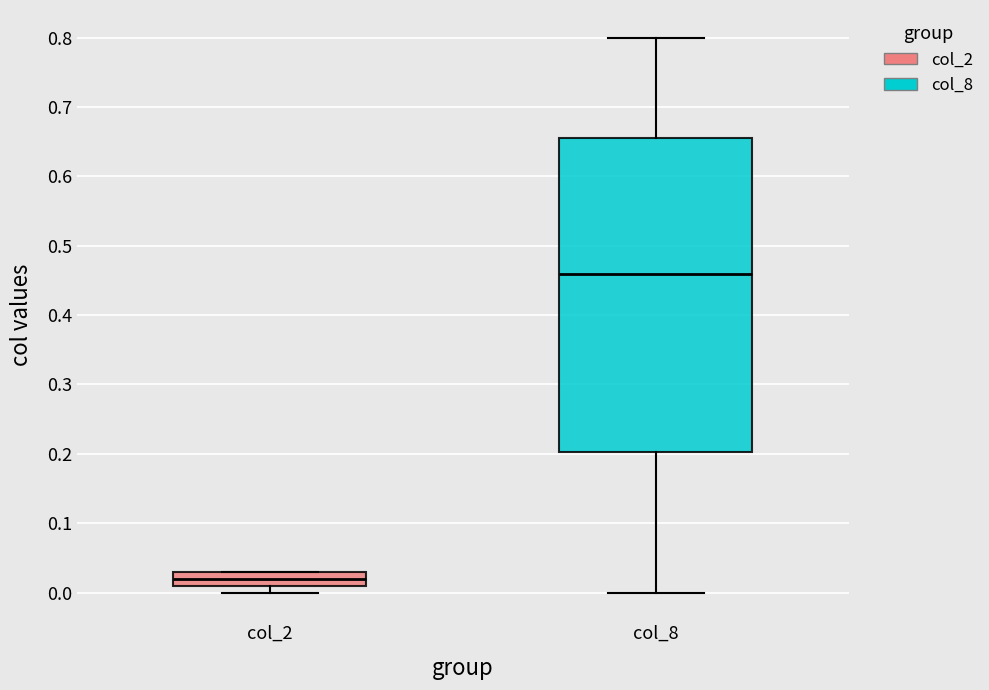

Where is the upper edge of the box for col_2 on the y-axis? The values are not printed on the chart, so give them approximately, as read against the axis.

0.03